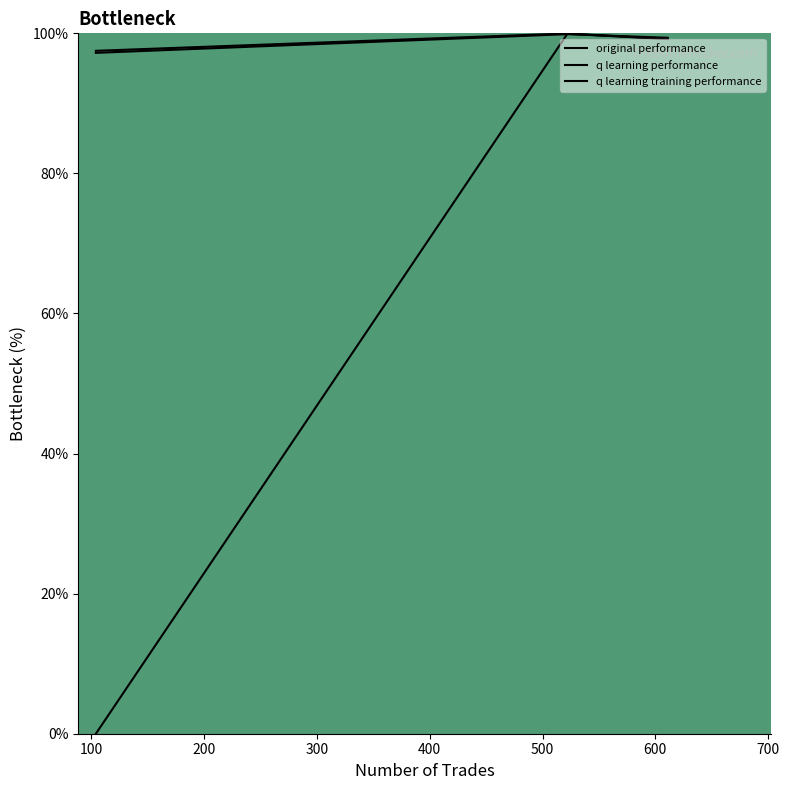

Rank the series at 100 from lowest to highest value.

q learning performance, q learning training performance, original performance